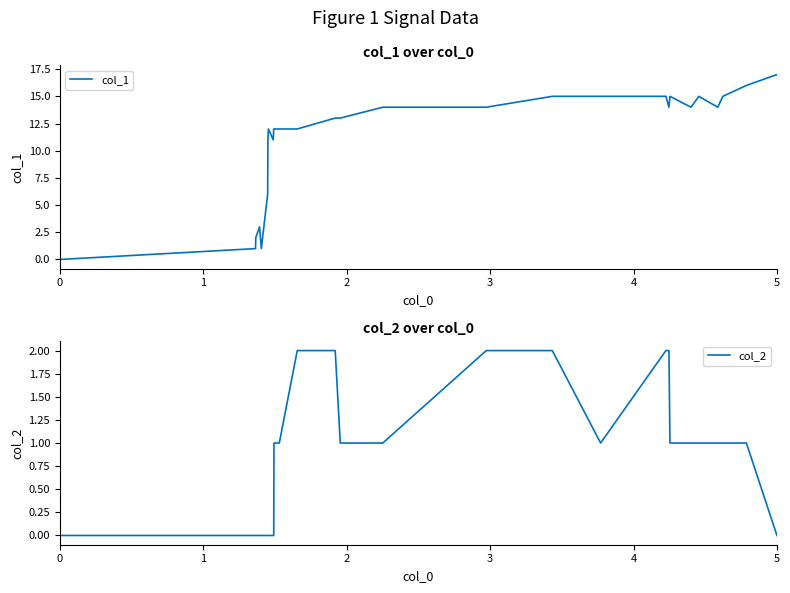

True or false: col_1 has more than 0 points higher than both neighbors.

True